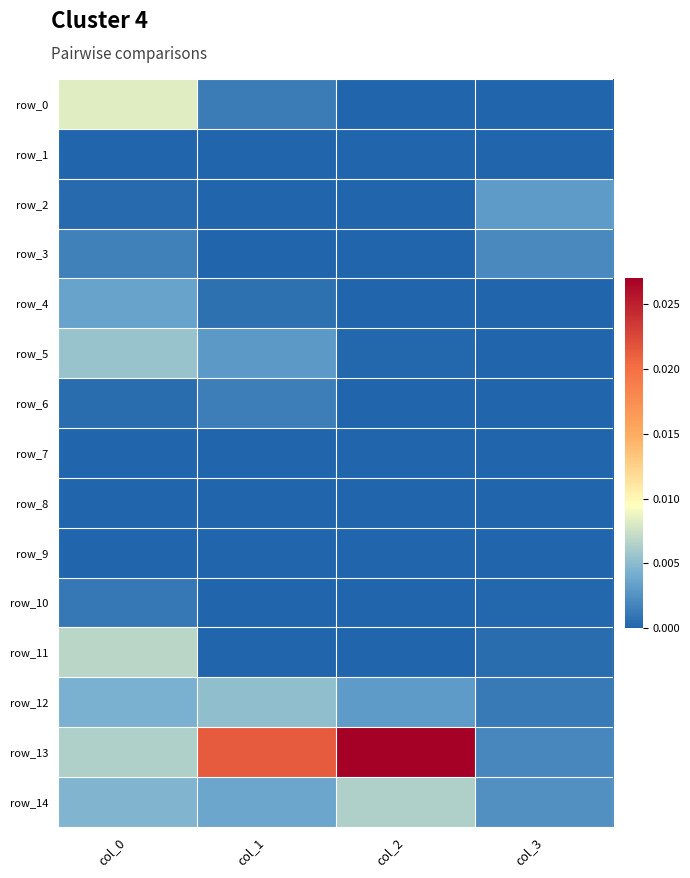

At col_0, list the series in order from largest to smallest.

row_0, row_11, row_13, row_5, row_14, row_12, row_4, row_3, row_10, row_6, row_2, row_1, row_7, row_8, row_9